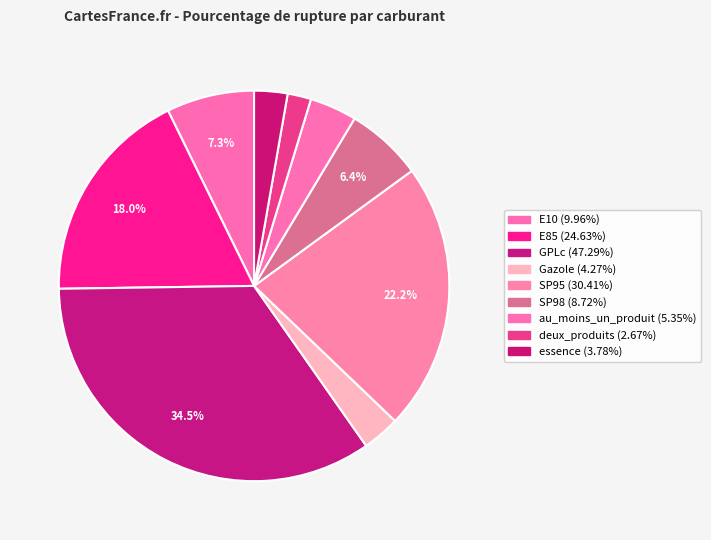

Rank the categories by value from lowest to highest.

deux_produits, essence, Gazole, au_moins_un_produit, SP98, E10, E85, SP95, GPLc